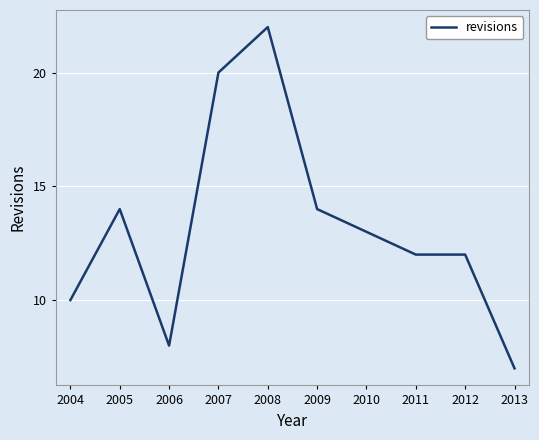

What is the difference between the maximum and minimum values?

15